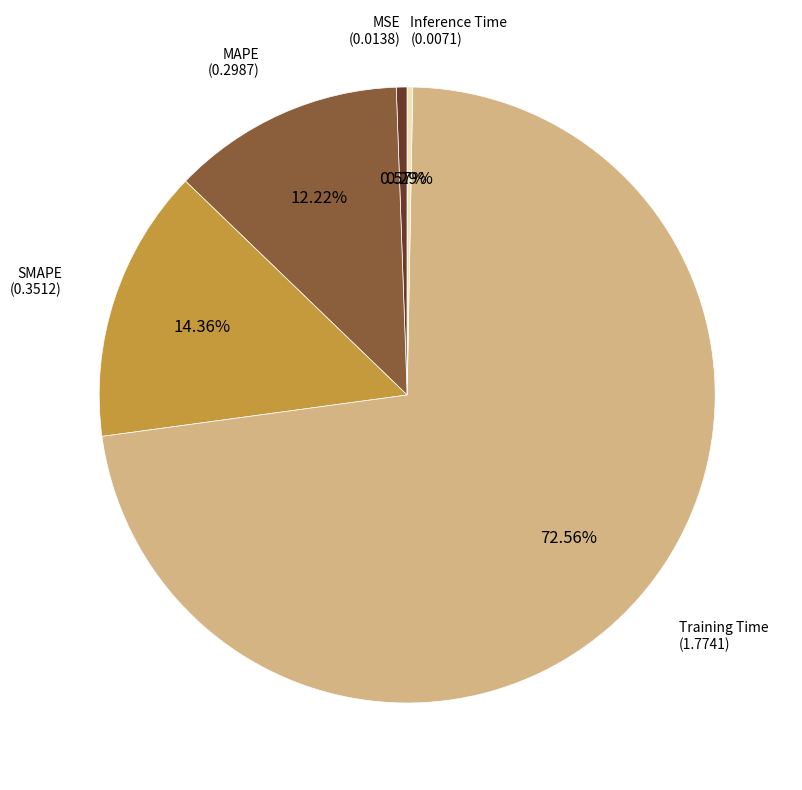

Is there any slice that represents more than half of the pie?

Yes